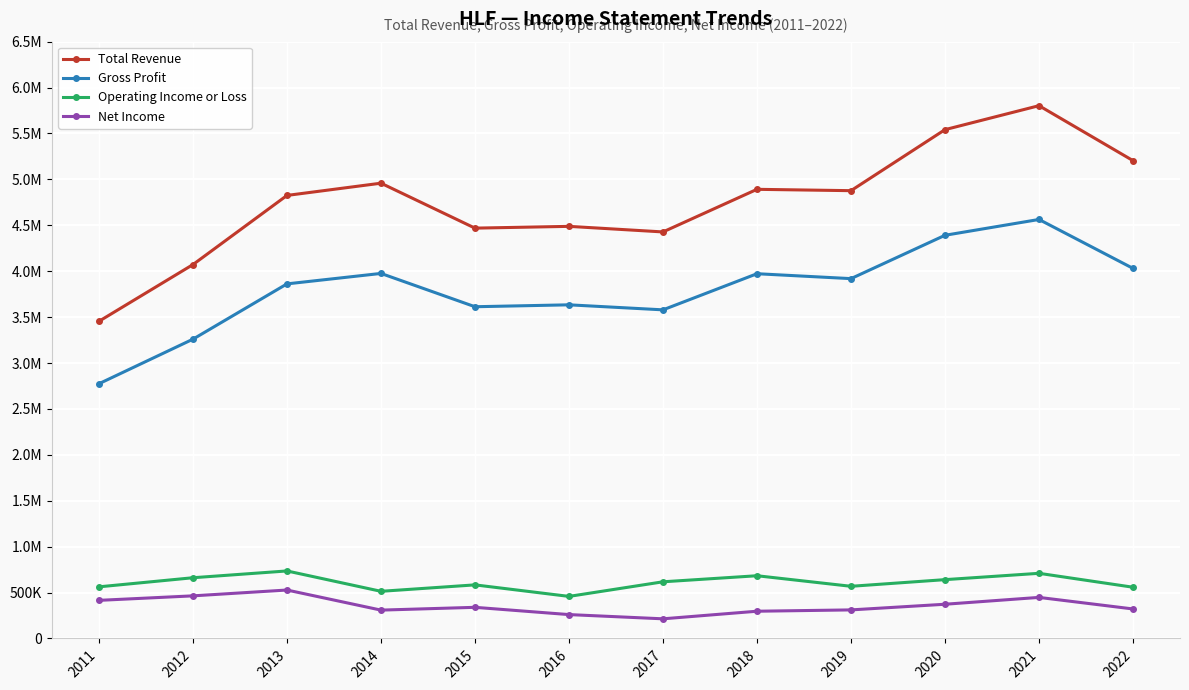

True or false: Operating Income or Loss and Total Revenue cross at least once.

False